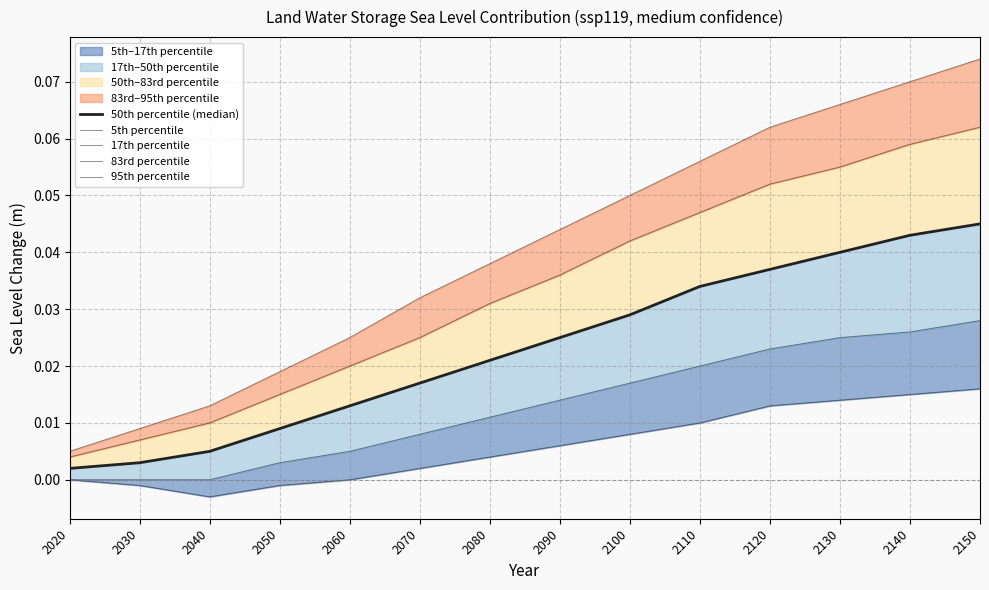

Is the value of 83rd percentile at 2150 greater than the value of 5th percentile at 2030?

Yes